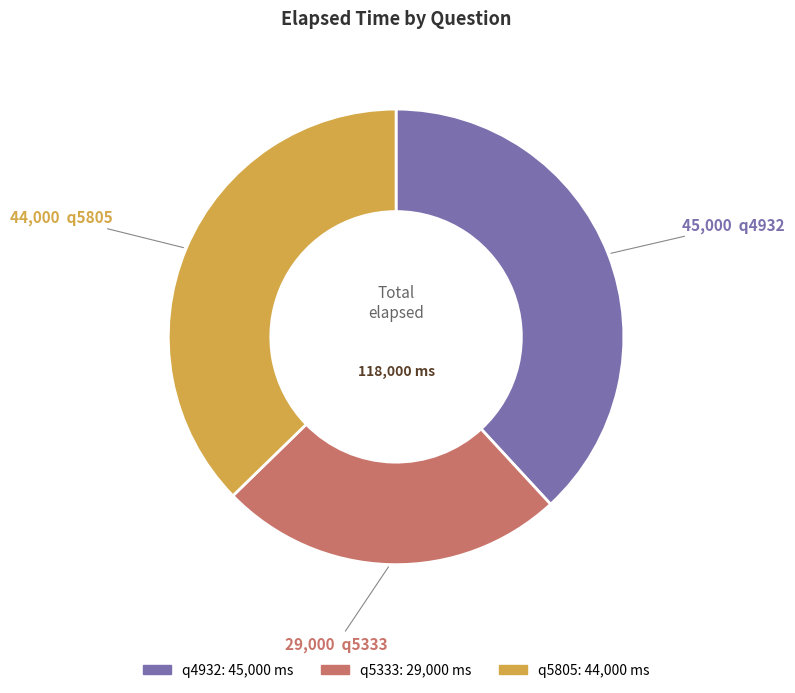

True or false: q5333 accounts for 19% of the total.

False